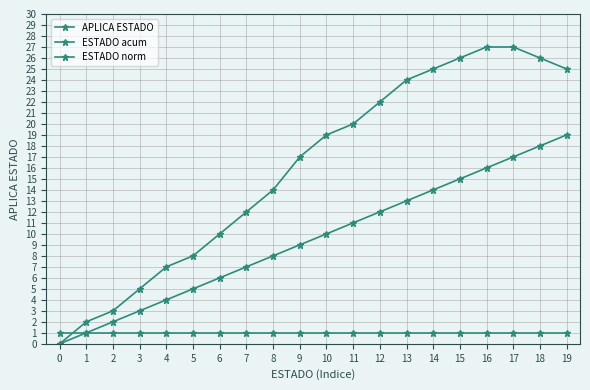

Does the chart have visible grid lines?

Yes